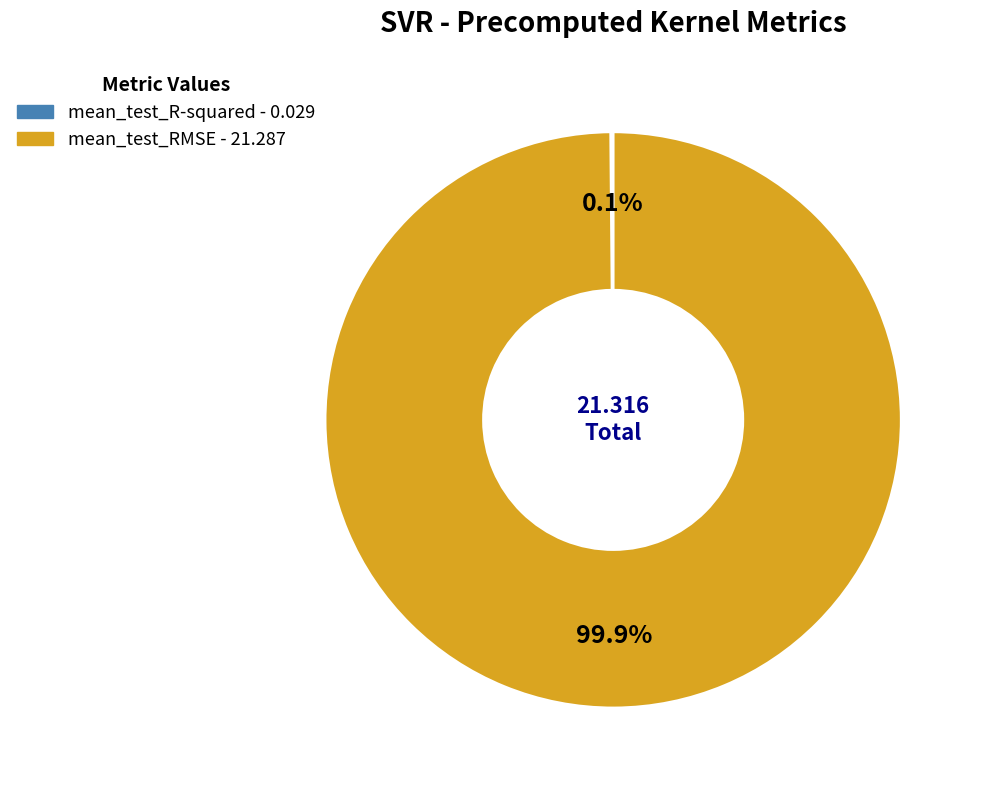

What is the largest slice in the pie chart?

mean_test_RMSE